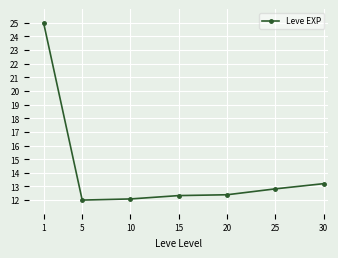

How many lines are shown in the chart?

1